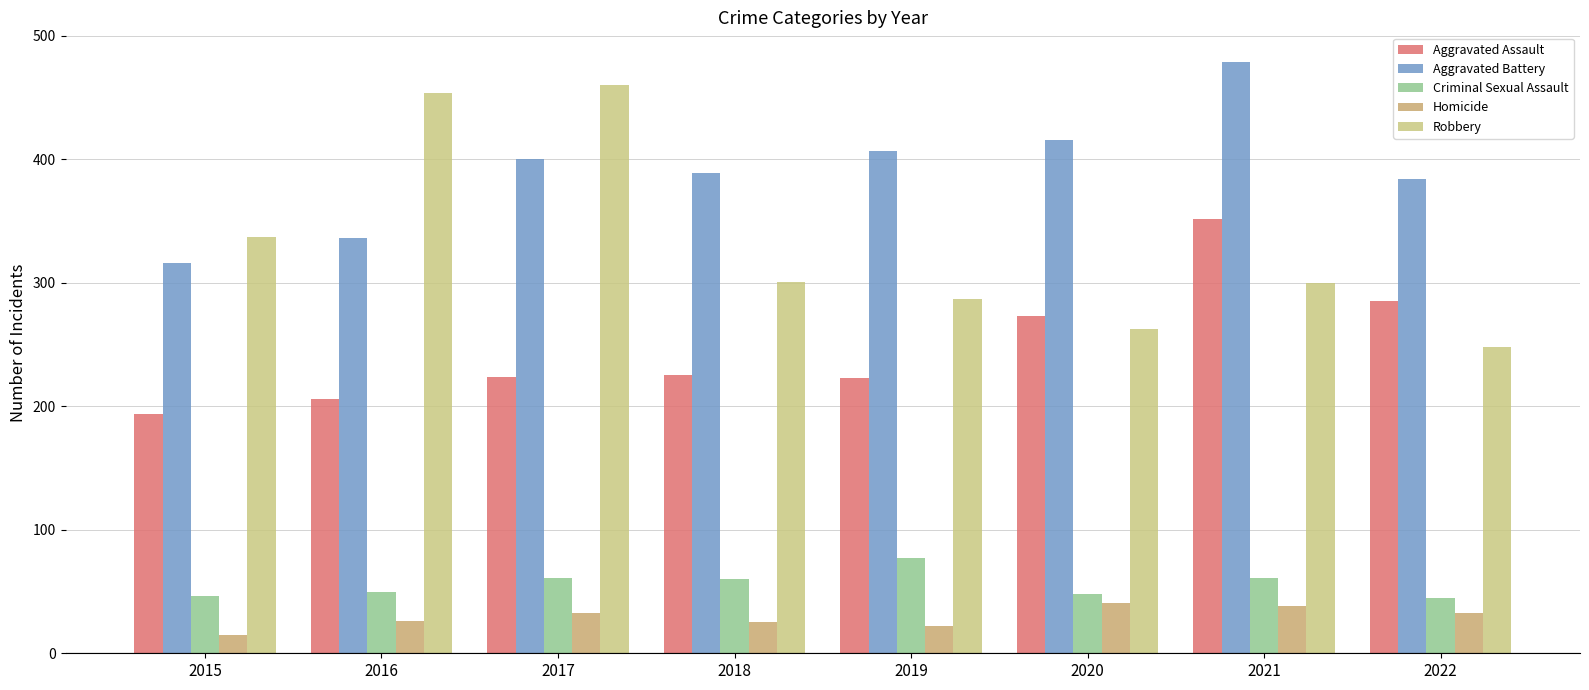

What are all the series names shown in the legend?

Aggravated Assault, Aggravated Battery, Criminal Sexual Assault, Homicide, Robbery